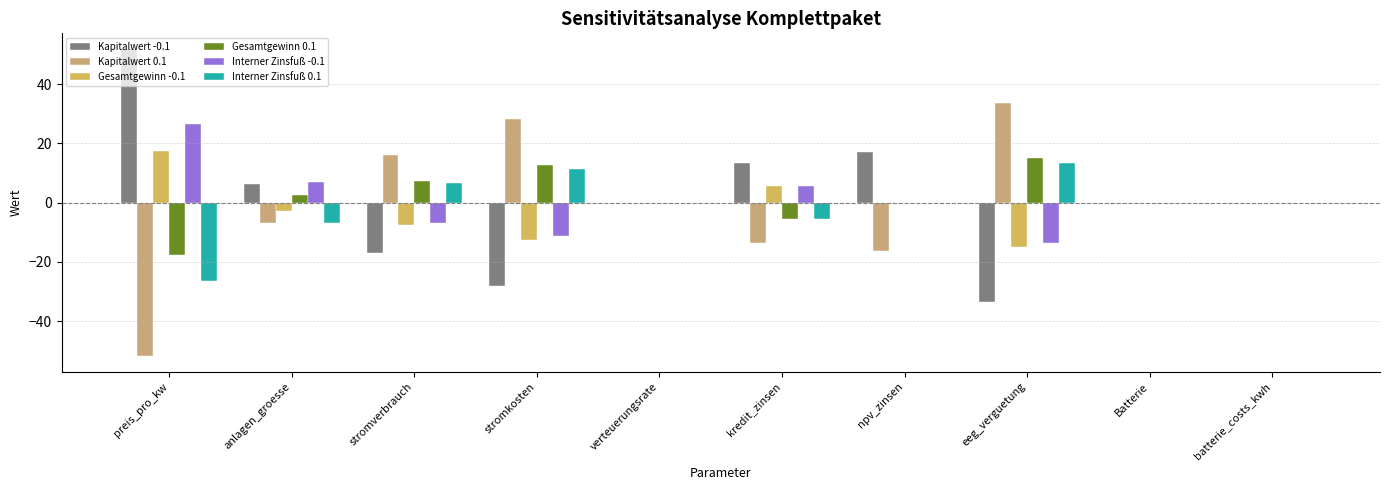

What is the difference between the Kapitalwert 0.1 values at npv_zinsen and stromverbrauch?

32.4